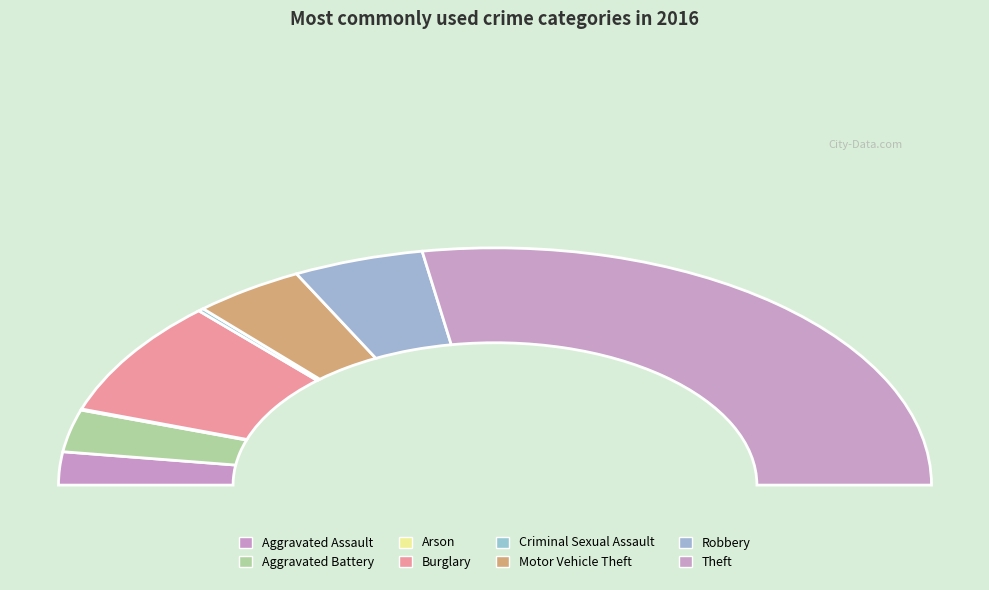

To the nearest percent, what portion does Aggravated Battery represent?

6%